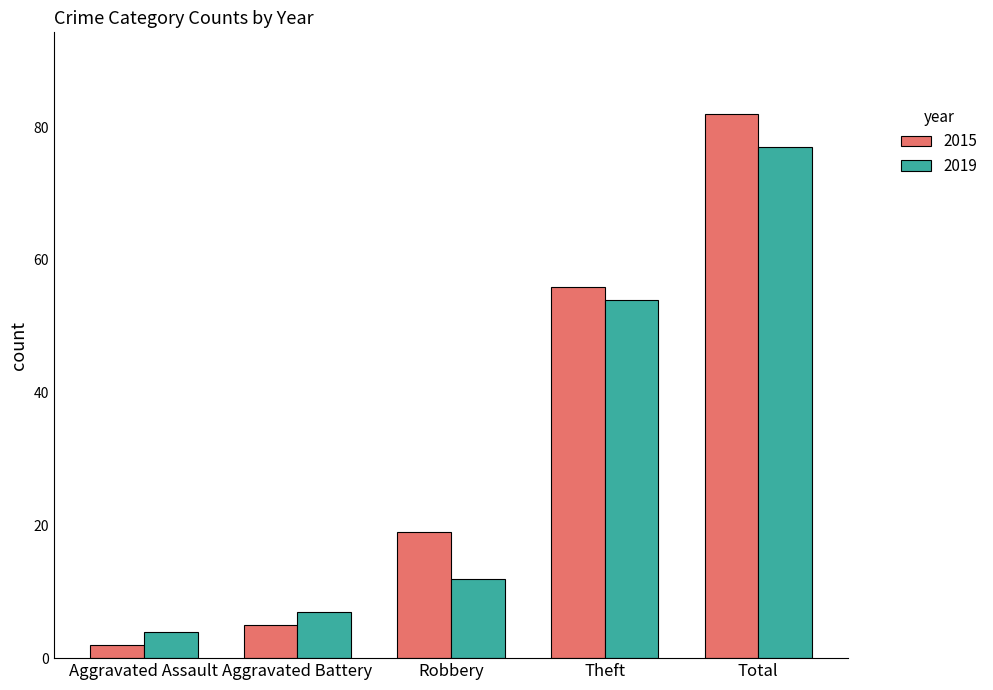

Is it true that 2019 equals 12 at Aggravated Battery?

False